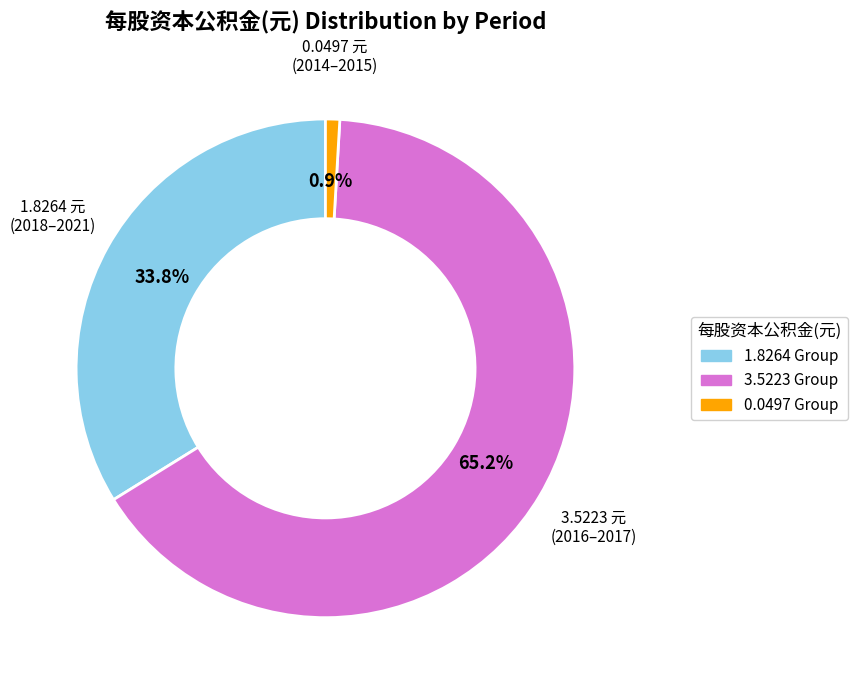

Count the number of slices in the pie.

3